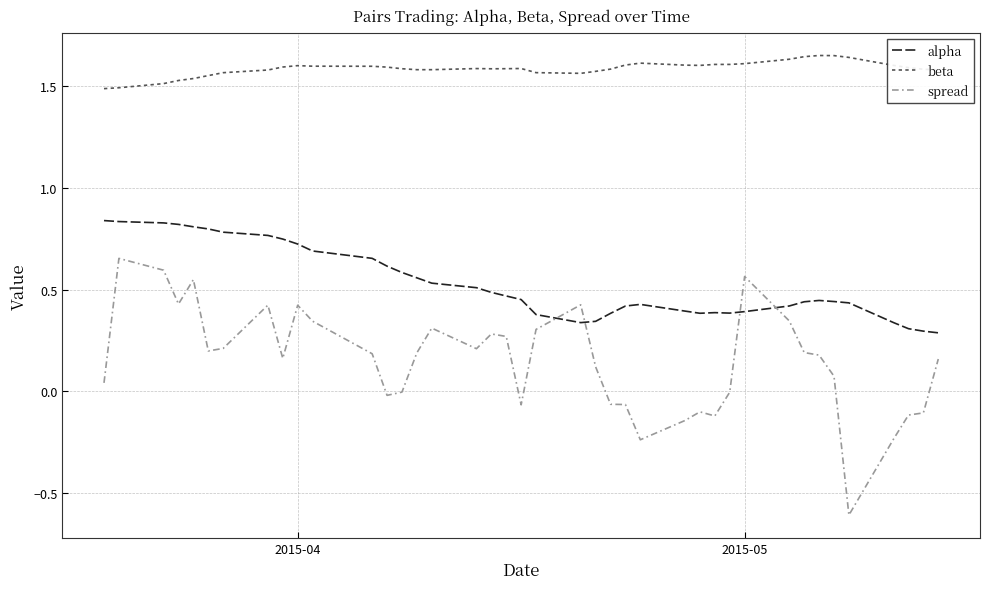

Which series has the largest range (max minus min)?

spread